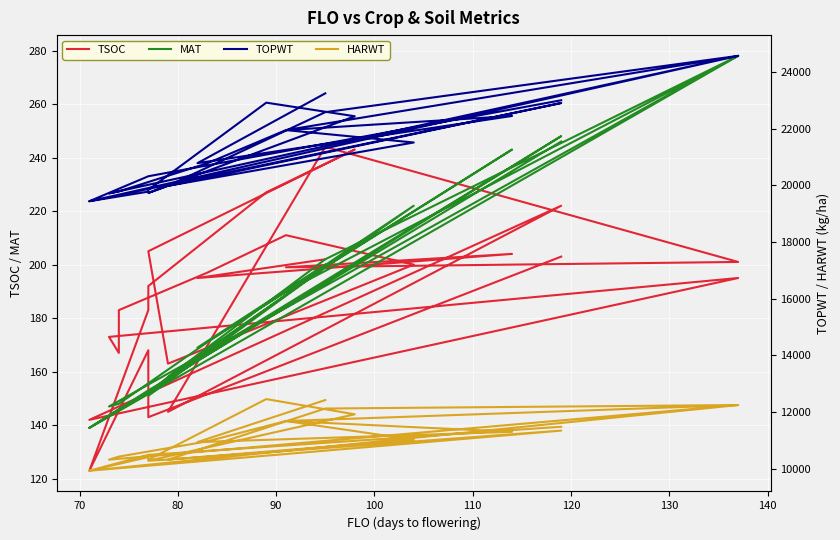

Where is the first local maximum for HARWT?

100